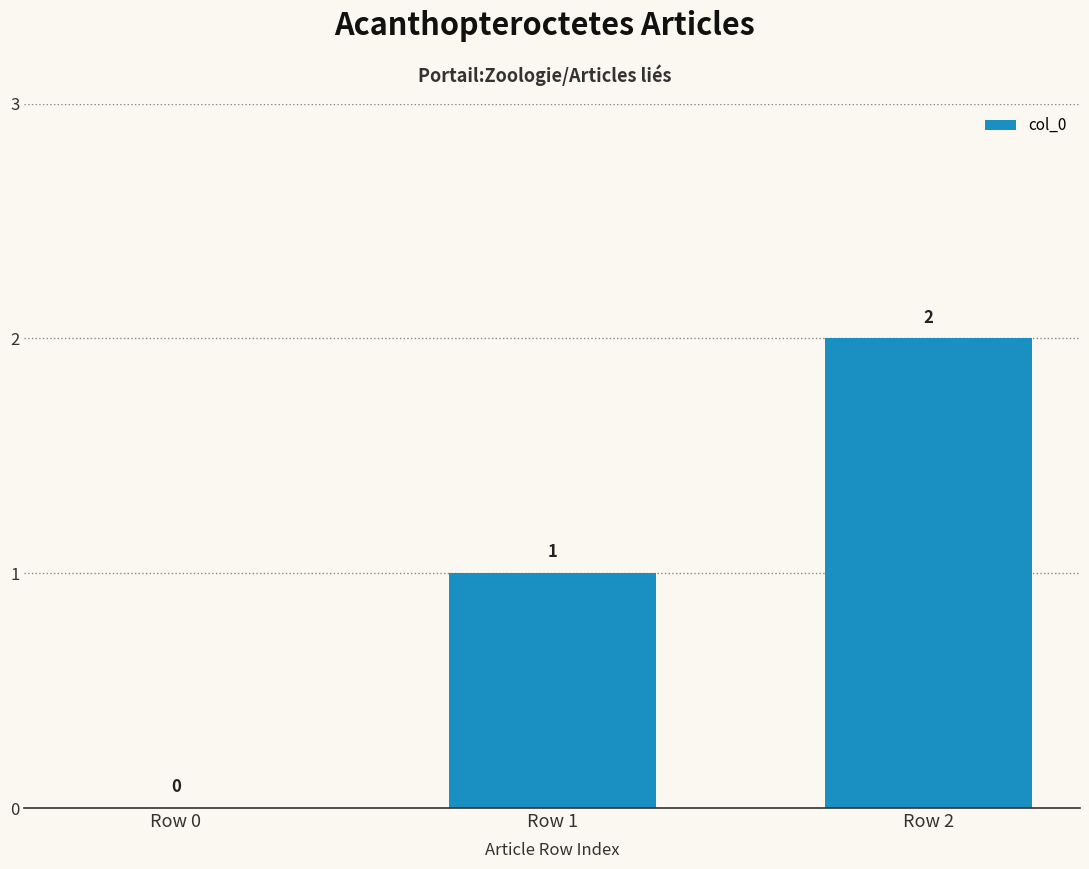

Where is the data nearest to the value 1?

Row 1